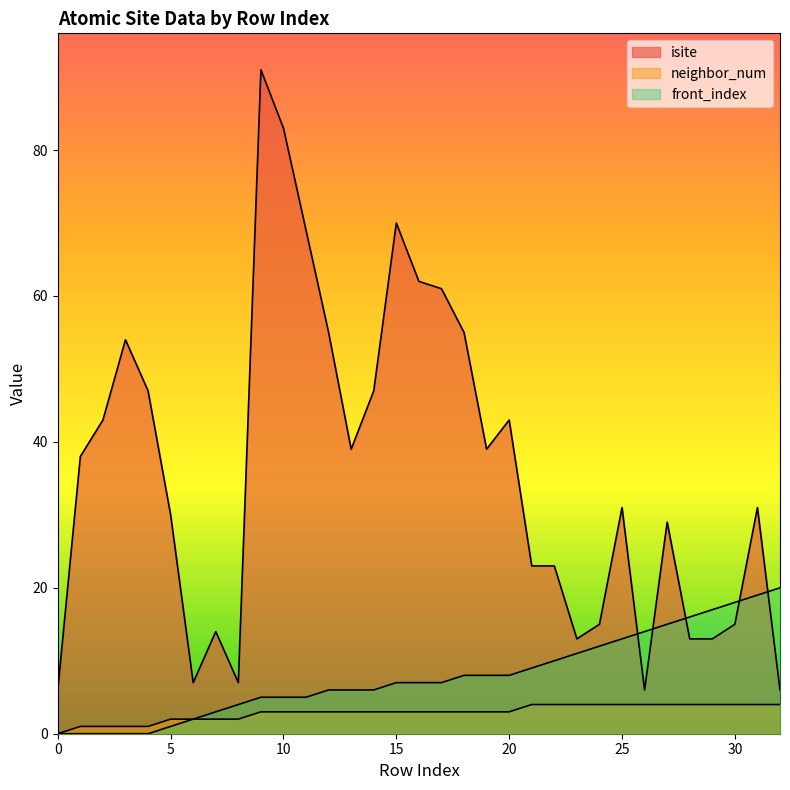

True or false: neighbor_num and isite intersect in this chart.

False